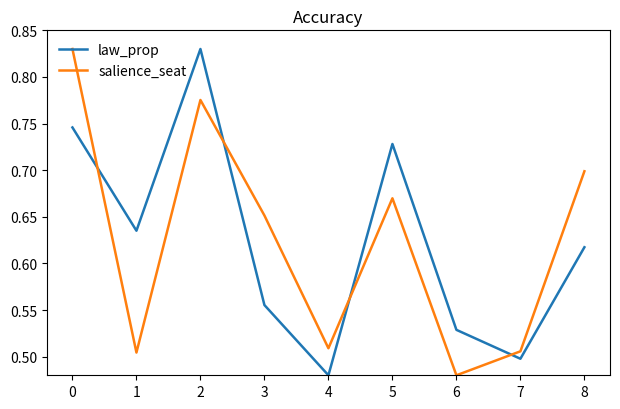

How many times do salience_seat and law_prop cross each other?

4